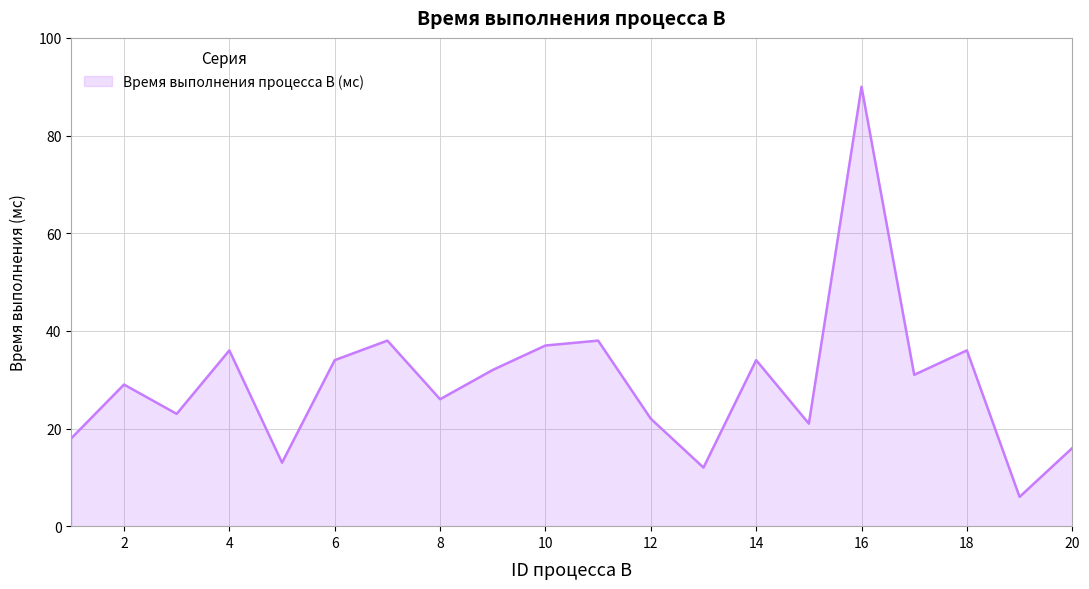

What is the greatest value displayed?

90